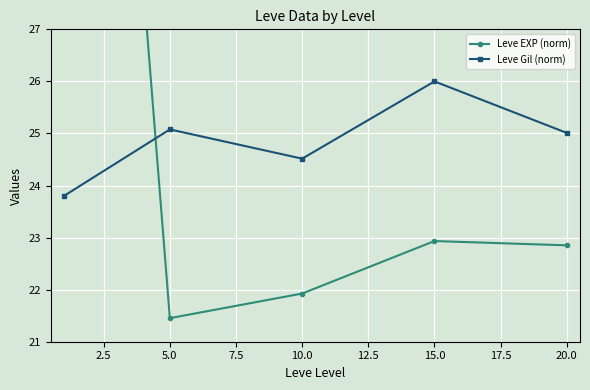

The Leve Gil (norm) series shows 25.1 at 5.0. True or false?

True